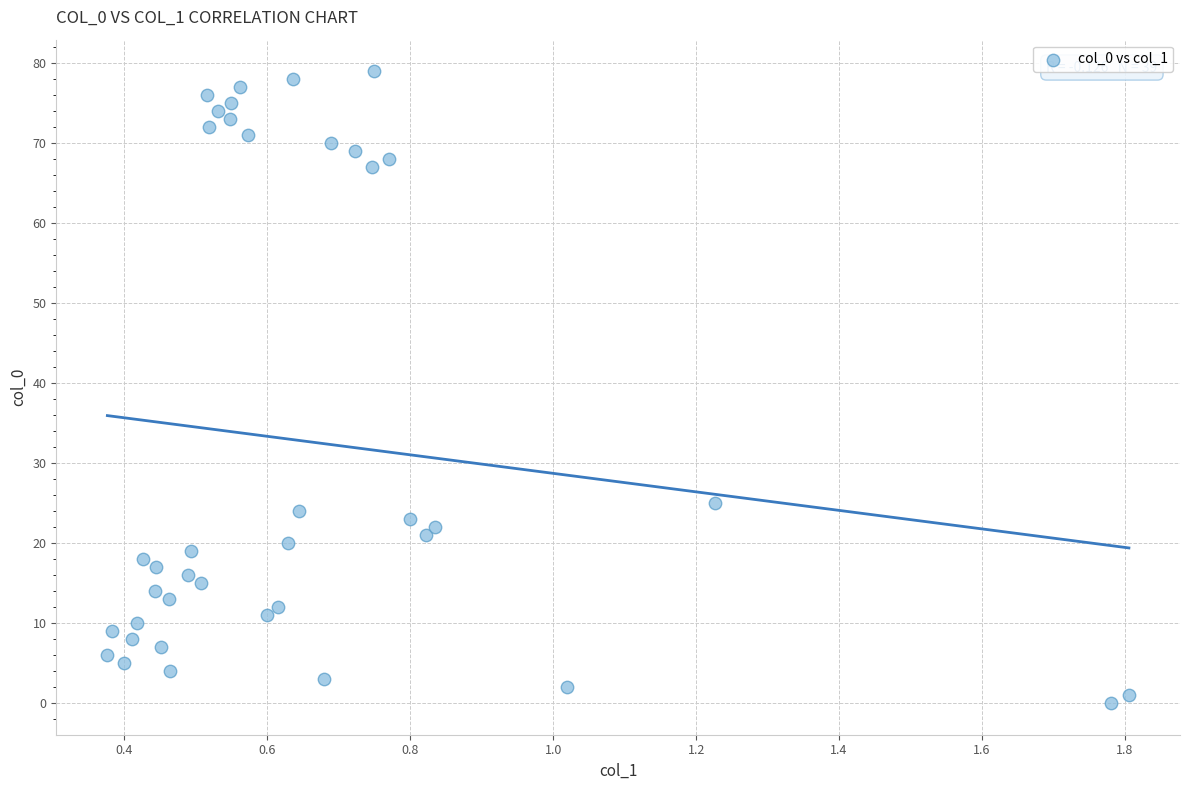

What Y value in the scatter plot is closest to 39?

25